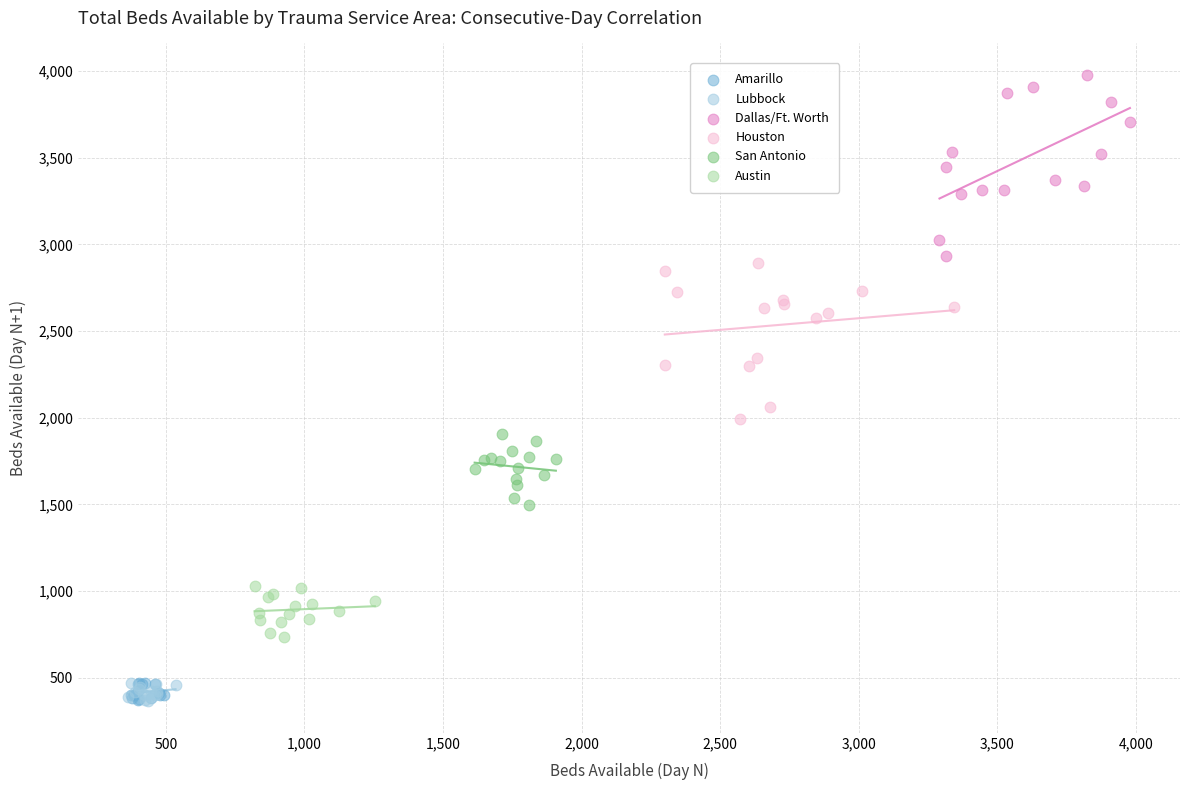

Which series contains the highest Y value?

Dallas/Ft. Worth